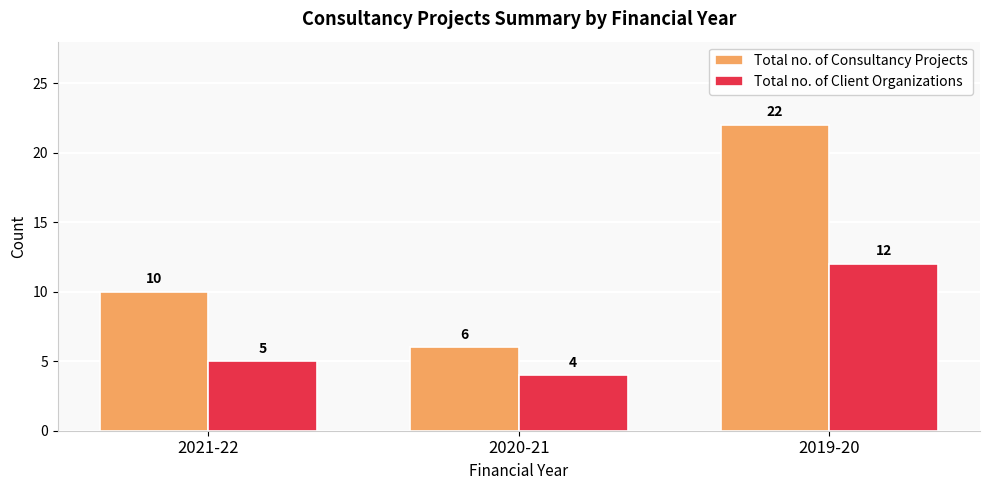

What is the difference between the Total no. of Client Organizations values at 2019-20 and 2020-21?

8